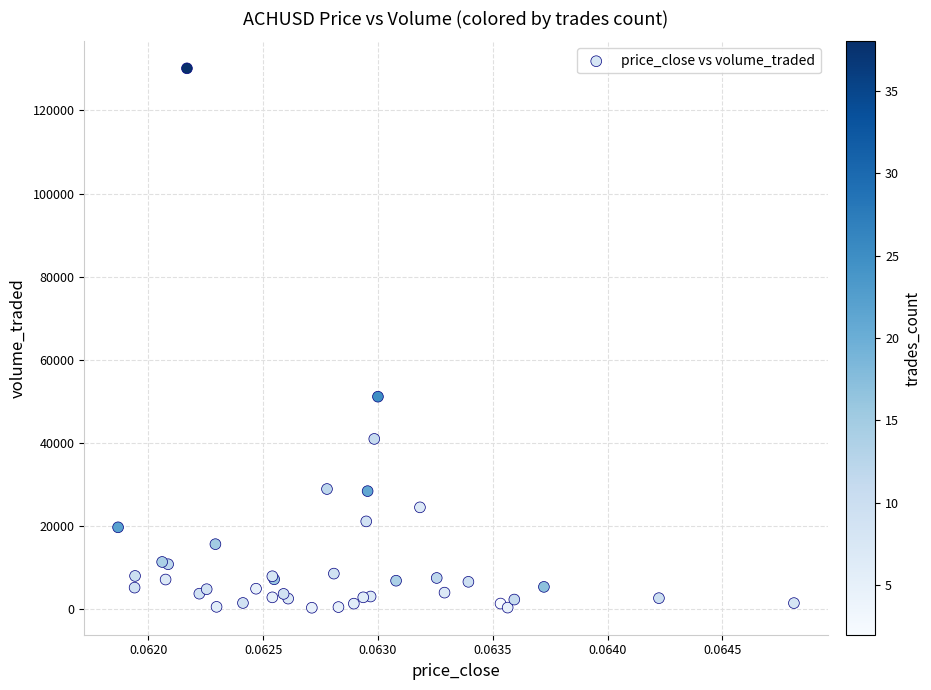

What Y value in the scatter plot is closest to 65251?

51151.7